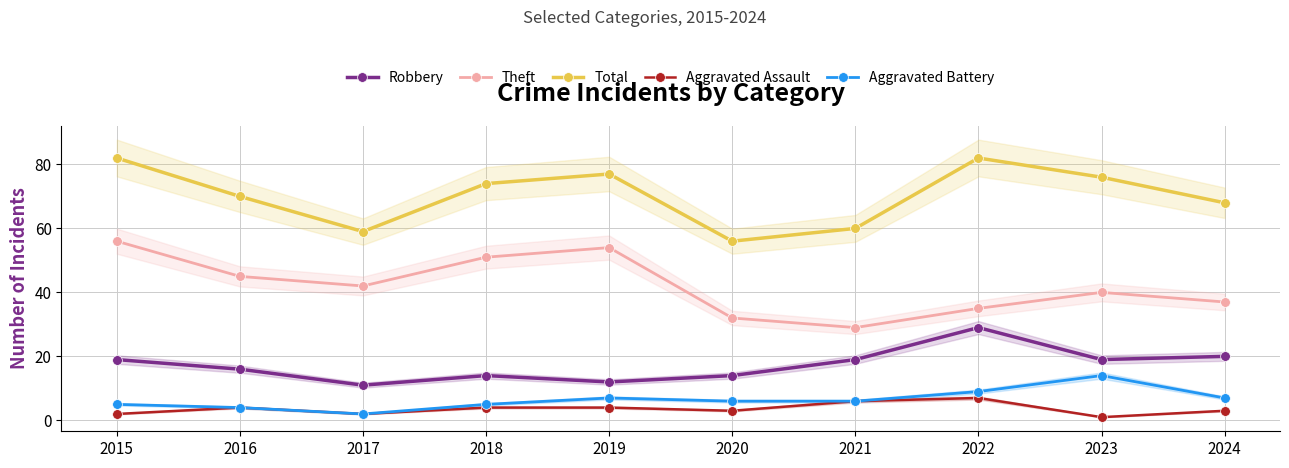

At which label does Total reach its minimum?

2020